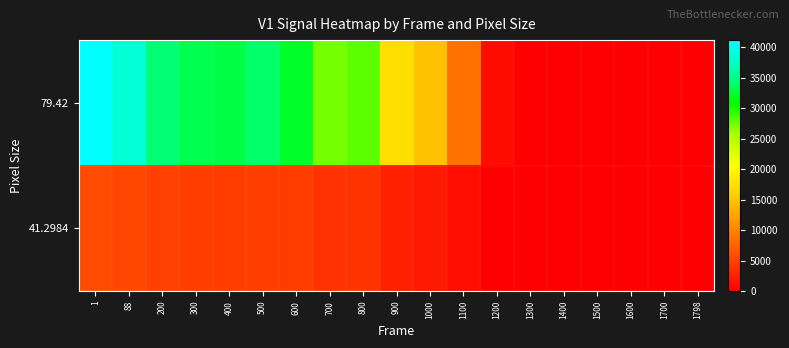

At how many categories does at least one series exceed 13532?

11